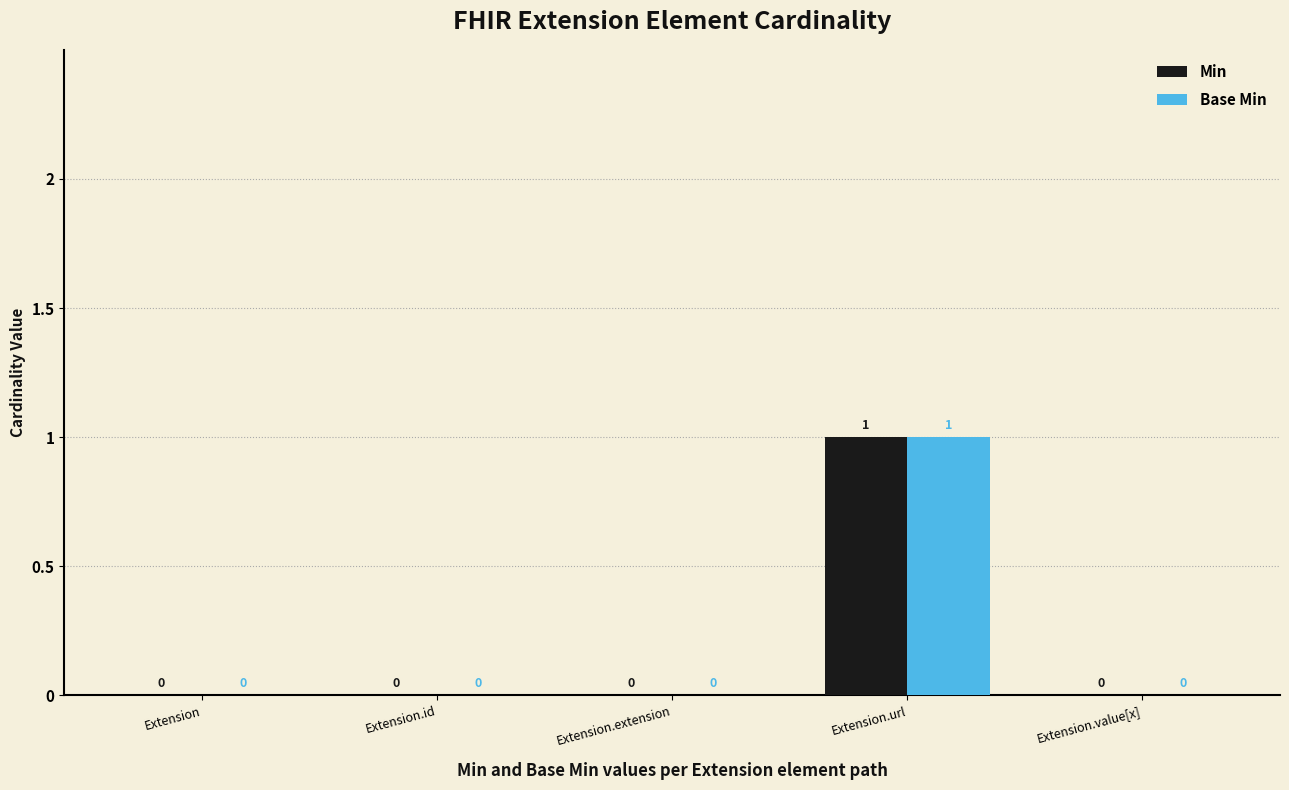

How many Min values are between 0 and 1?

5